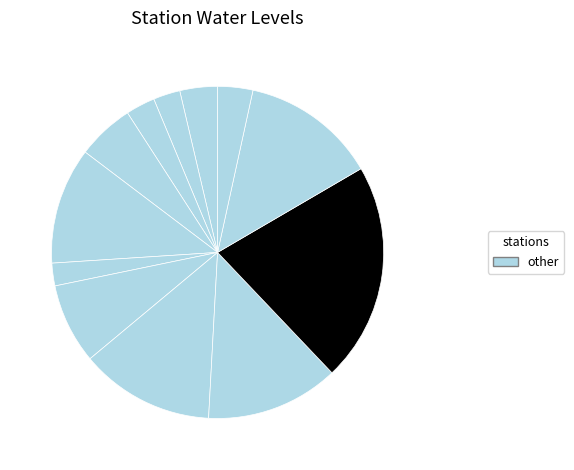

Count the number of slices in the pie.

12